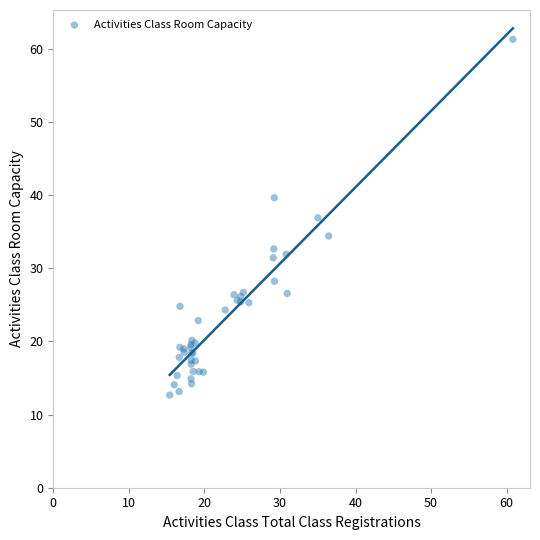

What Y value in the scatter plot is closest to 36?

36.9